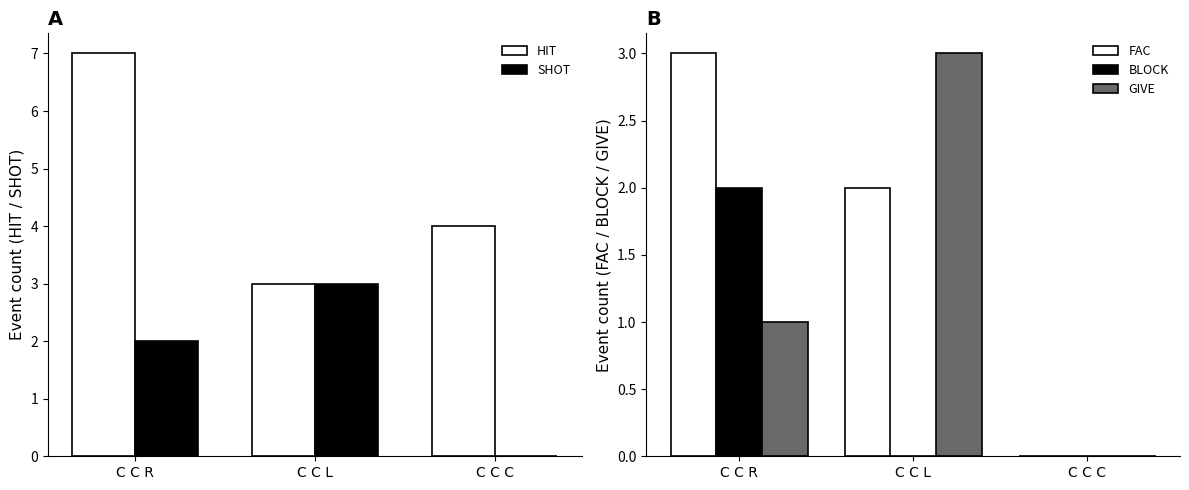

Which category has the lowest value in the BLOCK series?

C C L